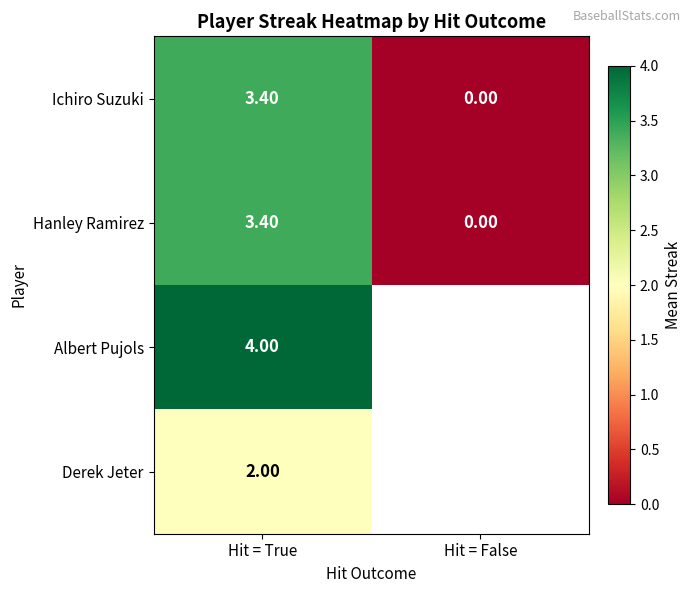

The Albert Pujols series shows 4.0 at Hit = True. True or false?

True